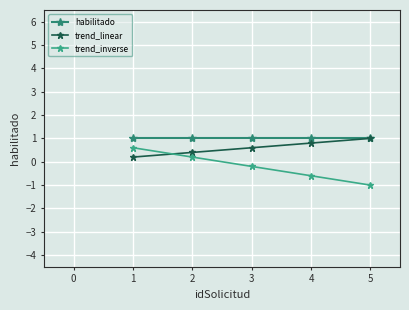

What is the total value across all series at 2?

1.6